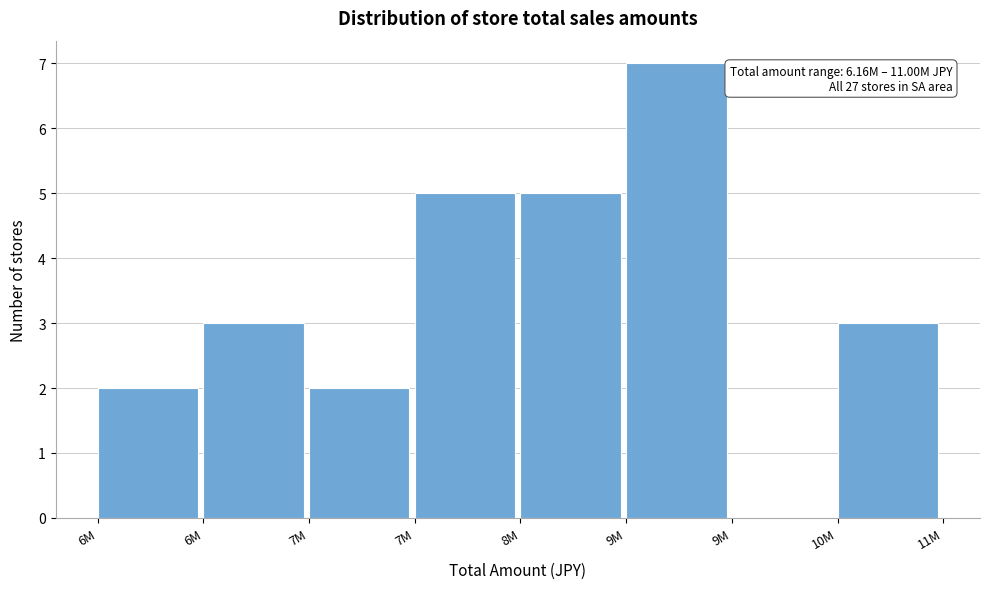

Count the number of data series in this chart.

1